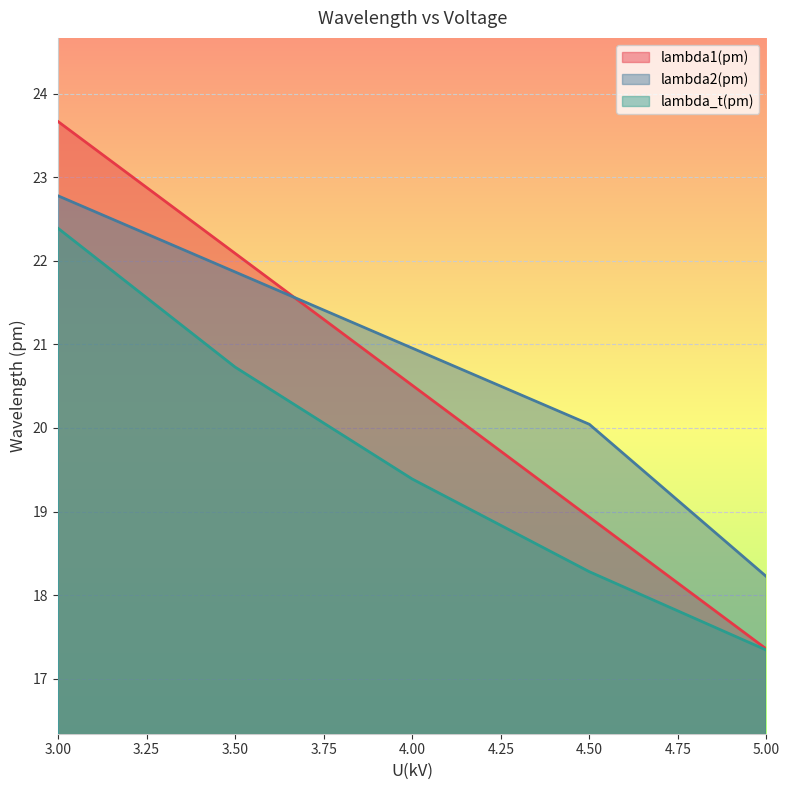

Which has a higher value, 4.5 or 4?

4